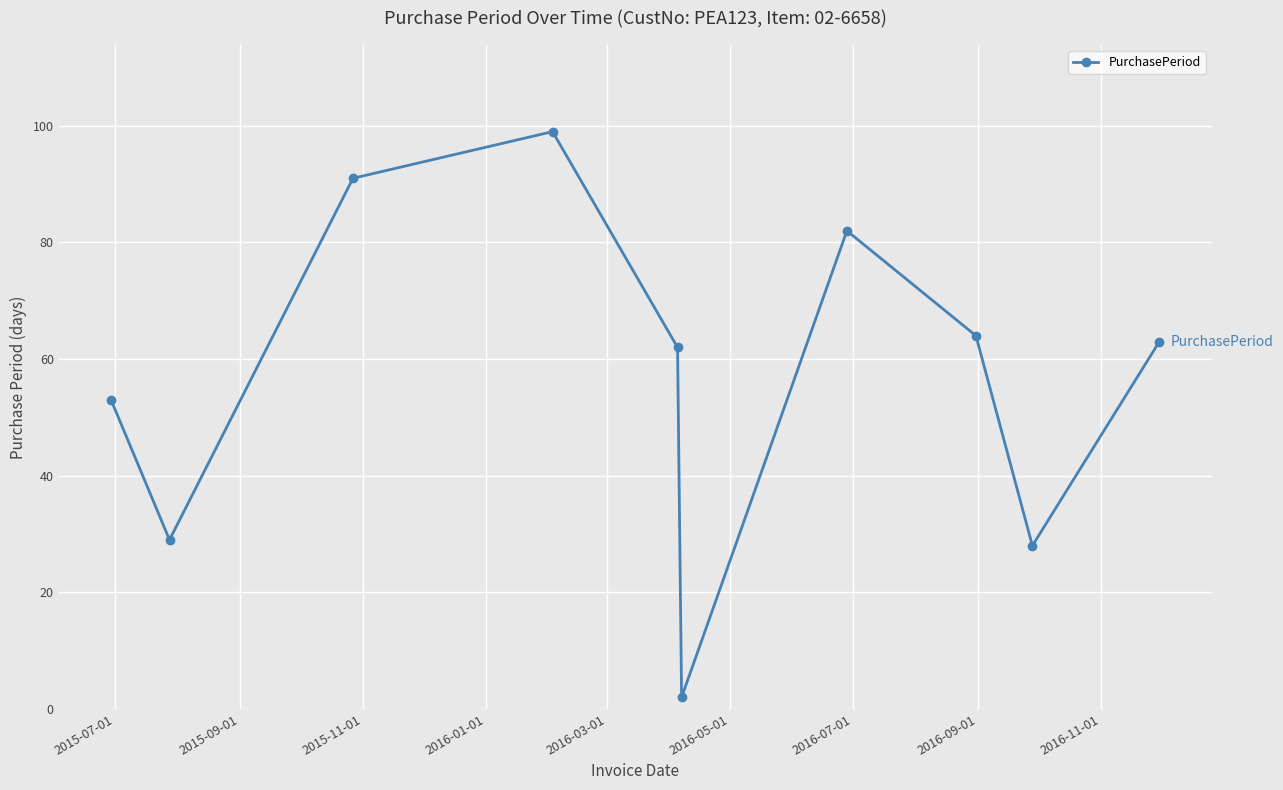

How many interior local peaks (higher than both neighbors) does the data have?

2